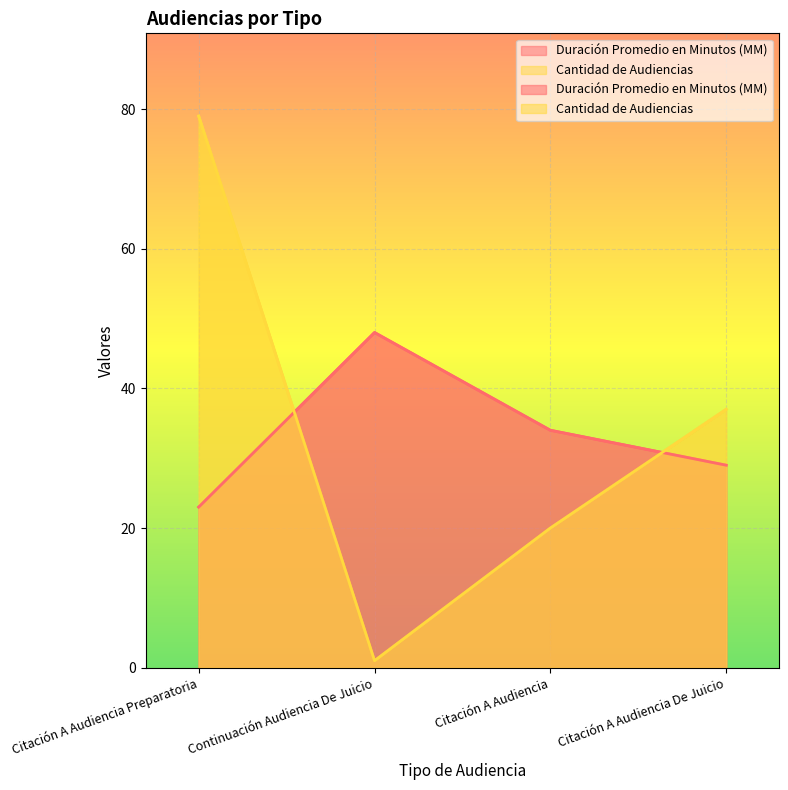

Between which two adjacent categories do Cantidad de Audiencias and Duración Promedio en Minutos (MM) first intersect?

Citación A Audiencia Preparatoria and Continuación Audiencia De Juicio